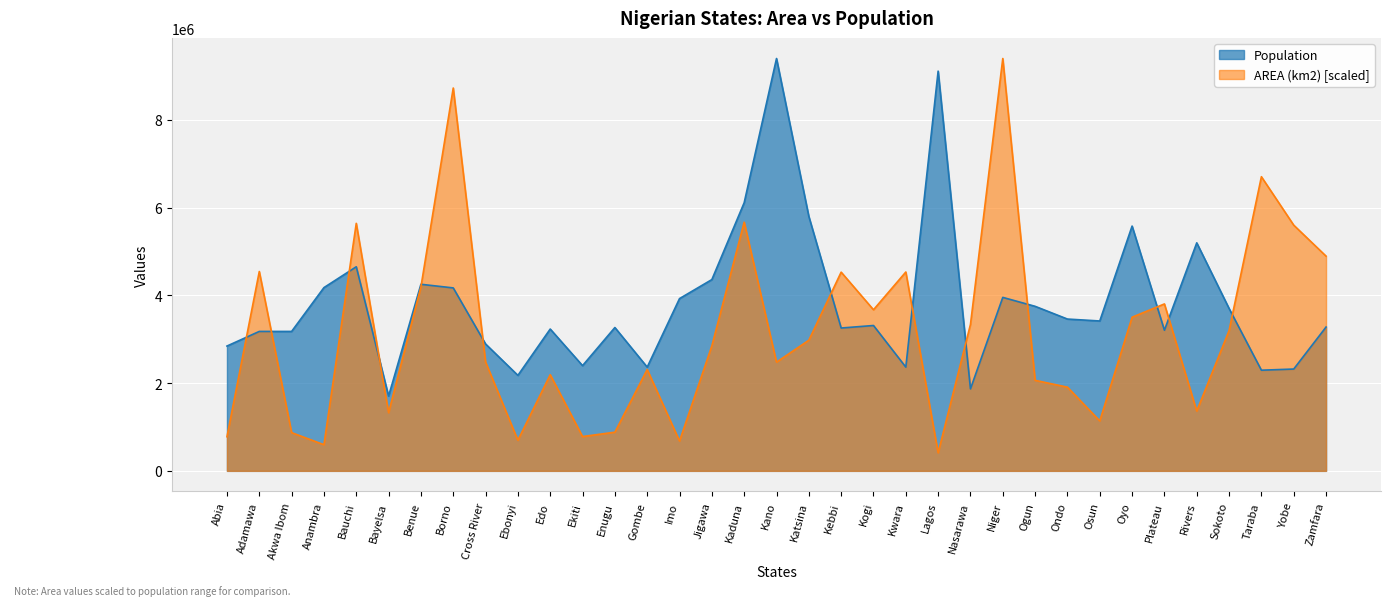

How many data points in AREA (km2) are less than 2850561?

17